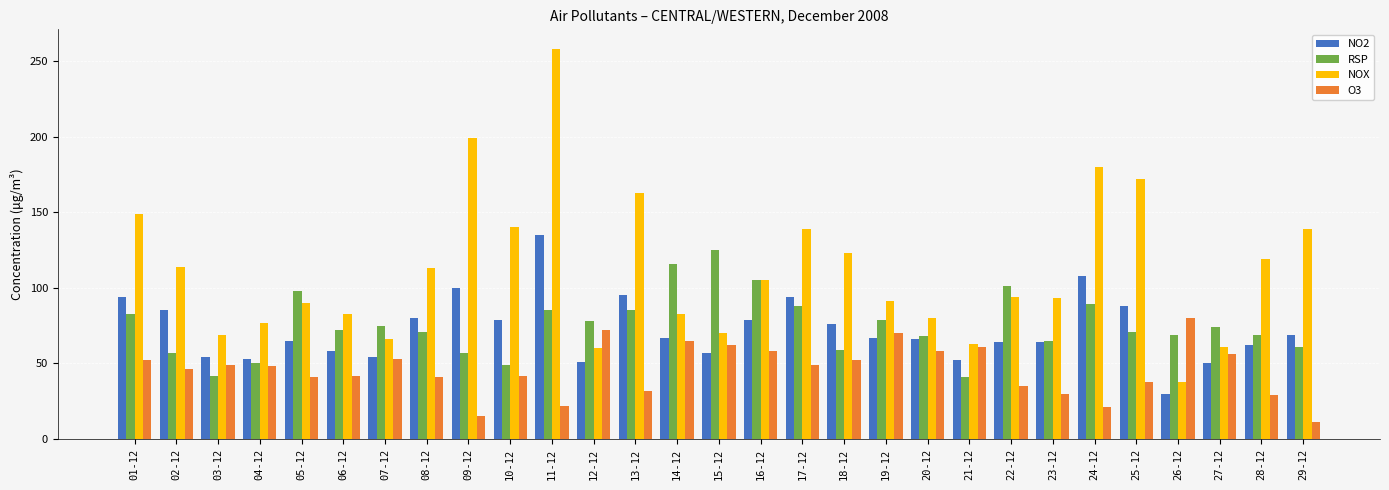

What is the greatest value displayed?

258